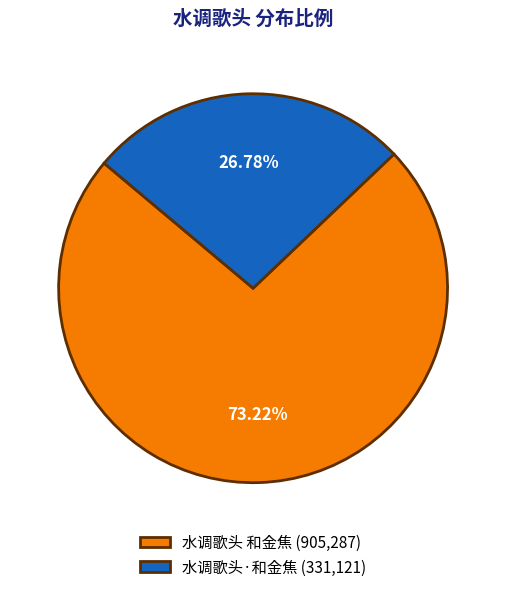

What portion of the pie excludes 水调歌头·和金焦?

73.2%